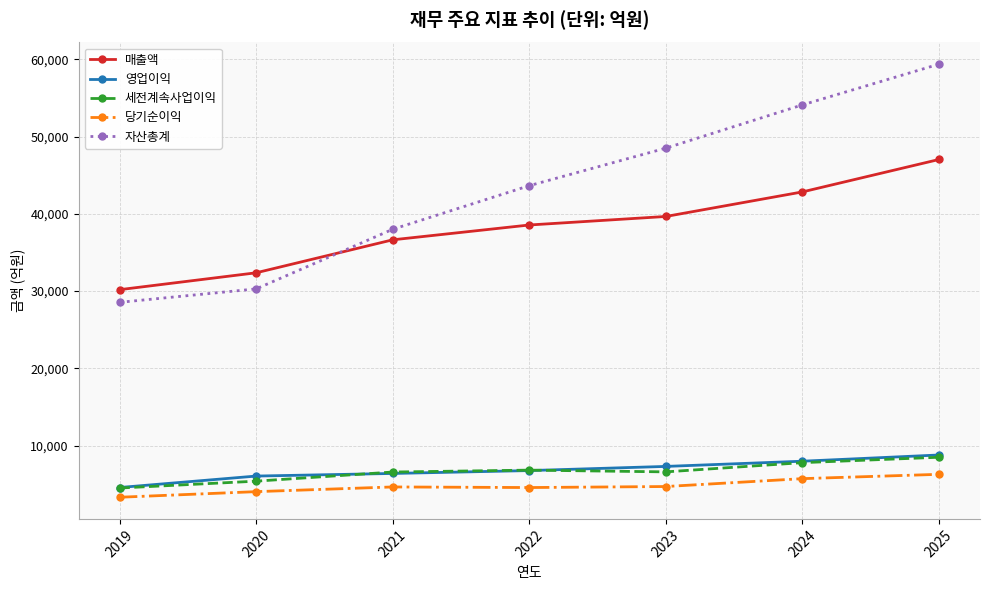

True or false: 자산총계 has a value of 25693 at 2021.

False